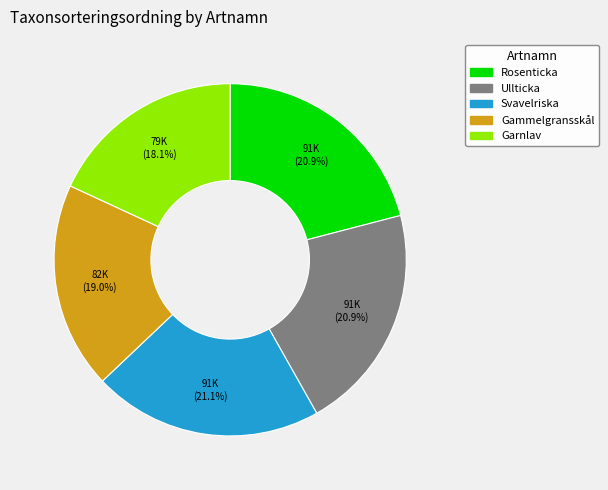

Is there a majority slice in this chart?

No